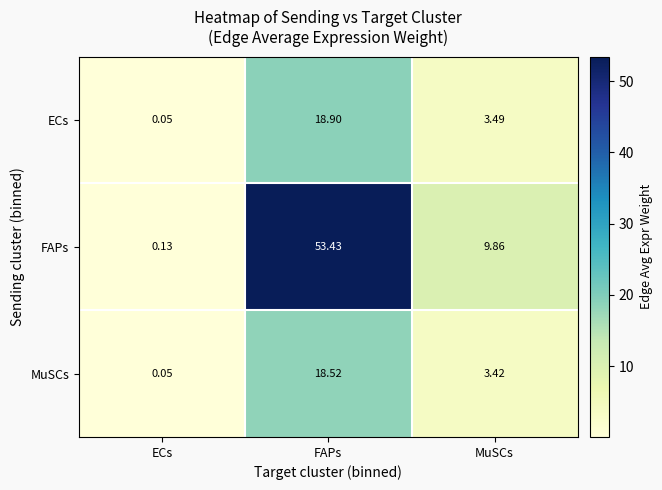

Which category has the highest value across all series?

FAPs